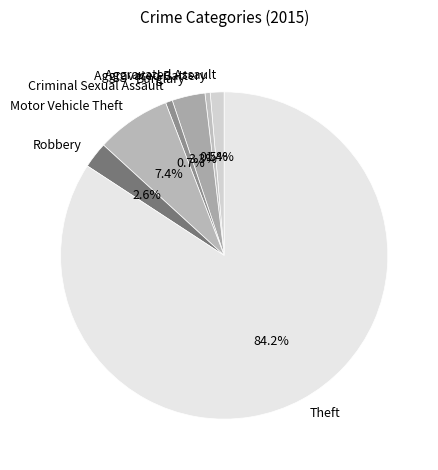

Does Motor Vehicle Theft represent more than half of the total?

No